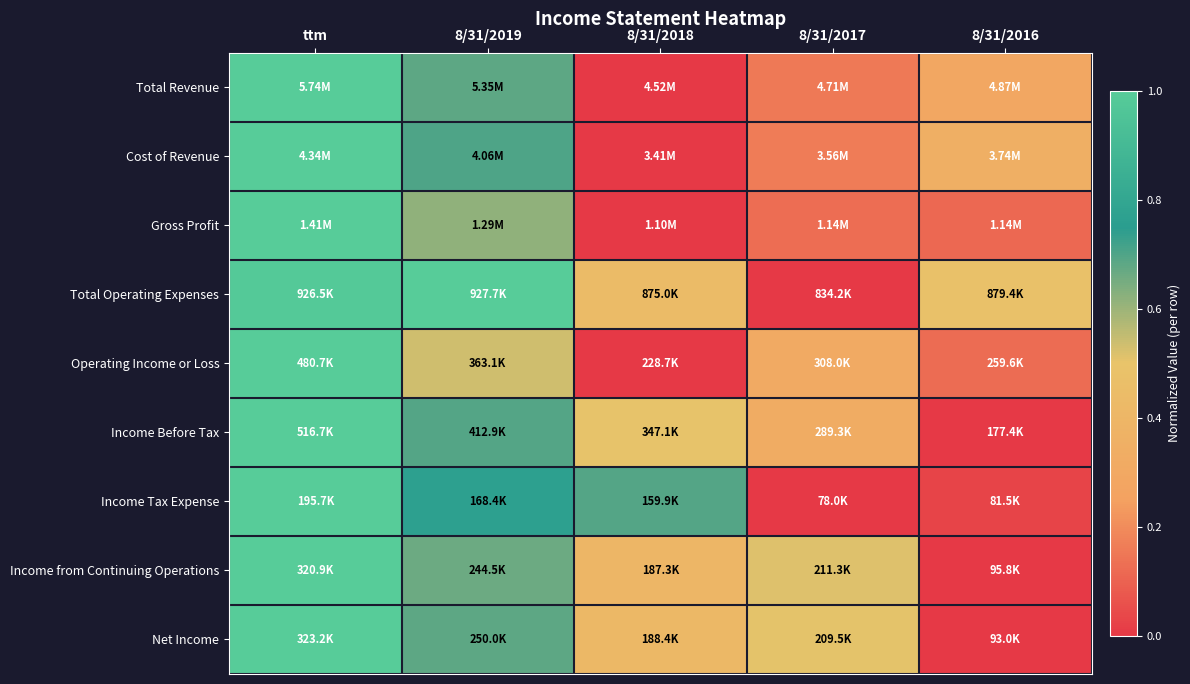

What is the maximum value shown in the chart?

1.0